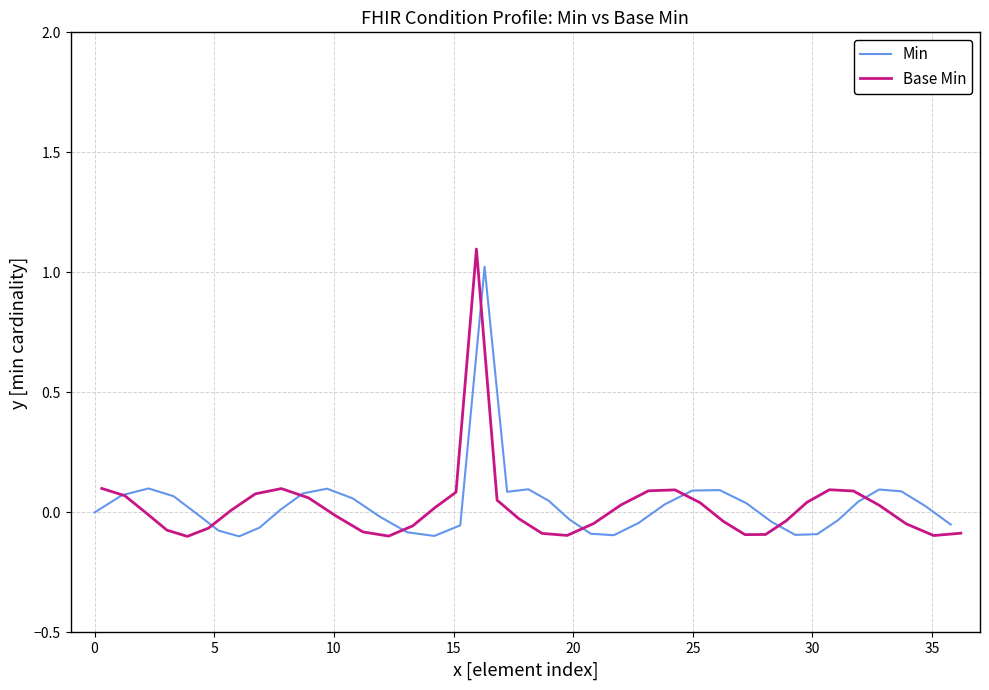

What is the maximum value for Min?

1.0